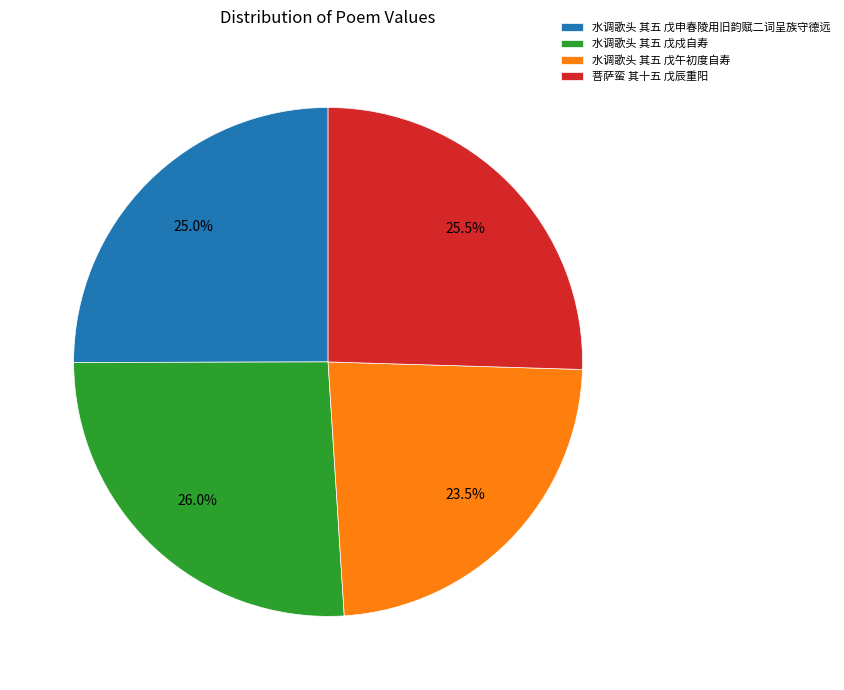

Do 水调歌头 其五 戊午初度自寿 and 水调歌头 其五 戊戍自寿 together represent more than half of the pie?

No